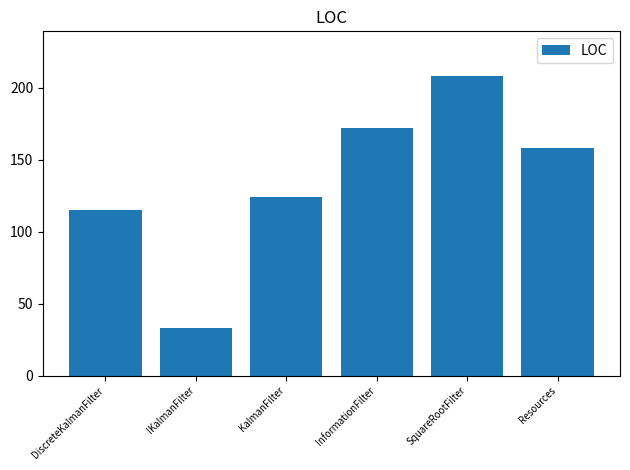

Reading left to right, extract all data points from this chart.

DiscreteKalmanFilter=115	IKalmanFilter=33	KalmanFilter=124	InformationFilter=172	SquareRootFilter=208	Resources=158